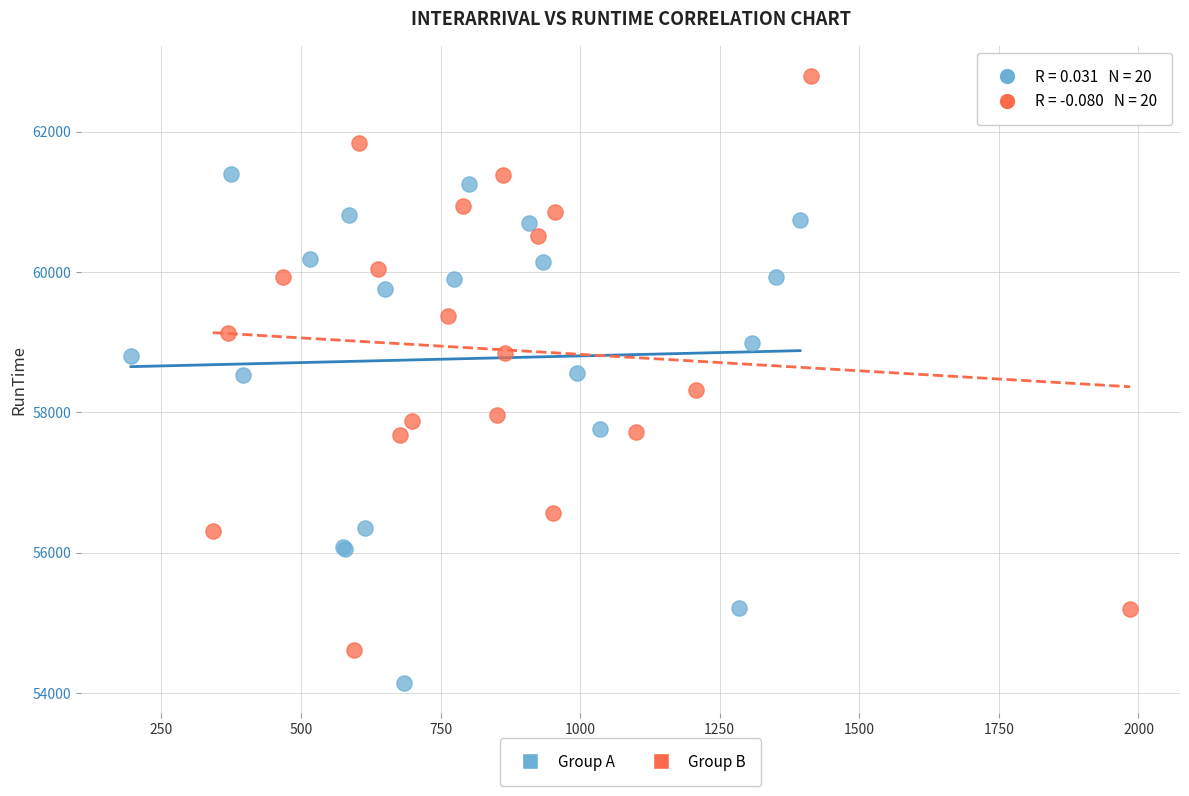

Which series contains the lowest Y value?

Group A